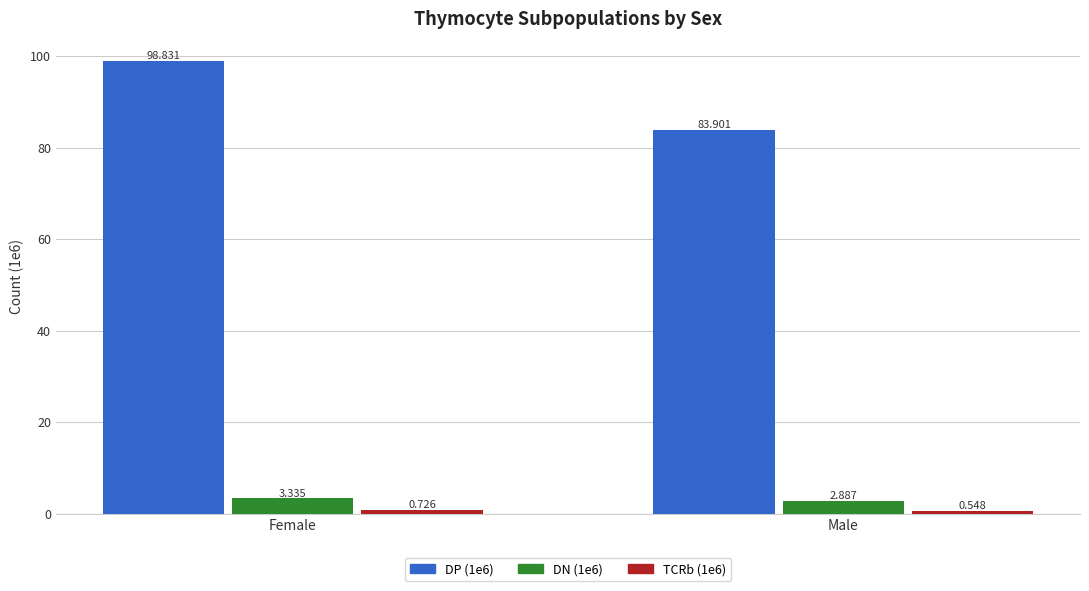

How many groups of bars are there?

2